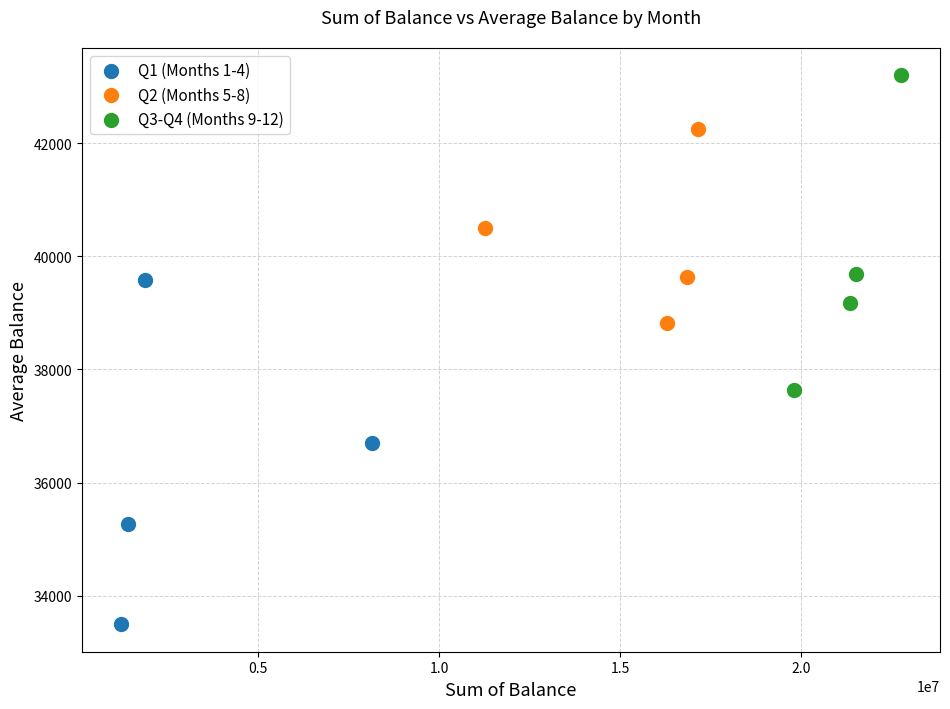

Which series contains the lowest Y value?

Q1 (Months 1-4)